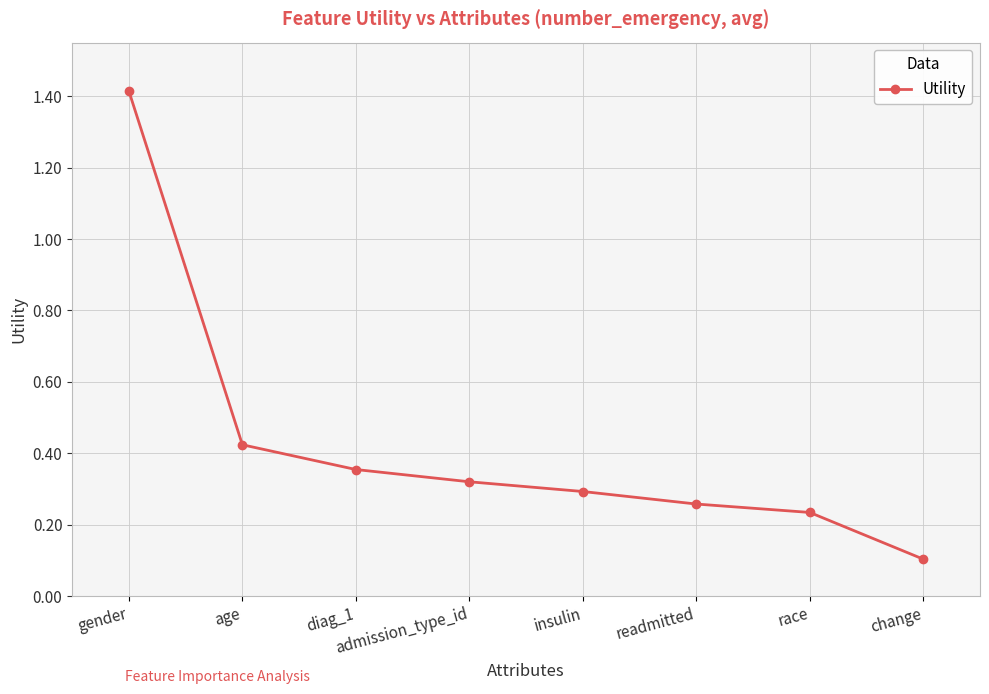

True or false: the data shows 0.4 at race.

False